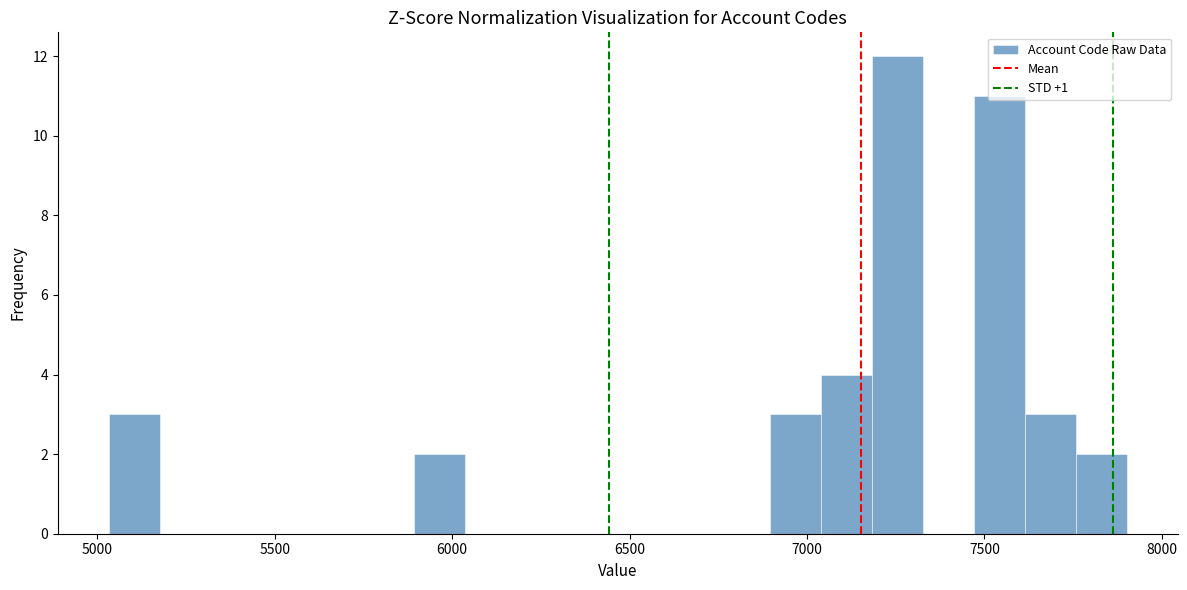

Around what value on the x-axis is the tallest bar? Give the approximate position of its centre, as read against the axis.

7250